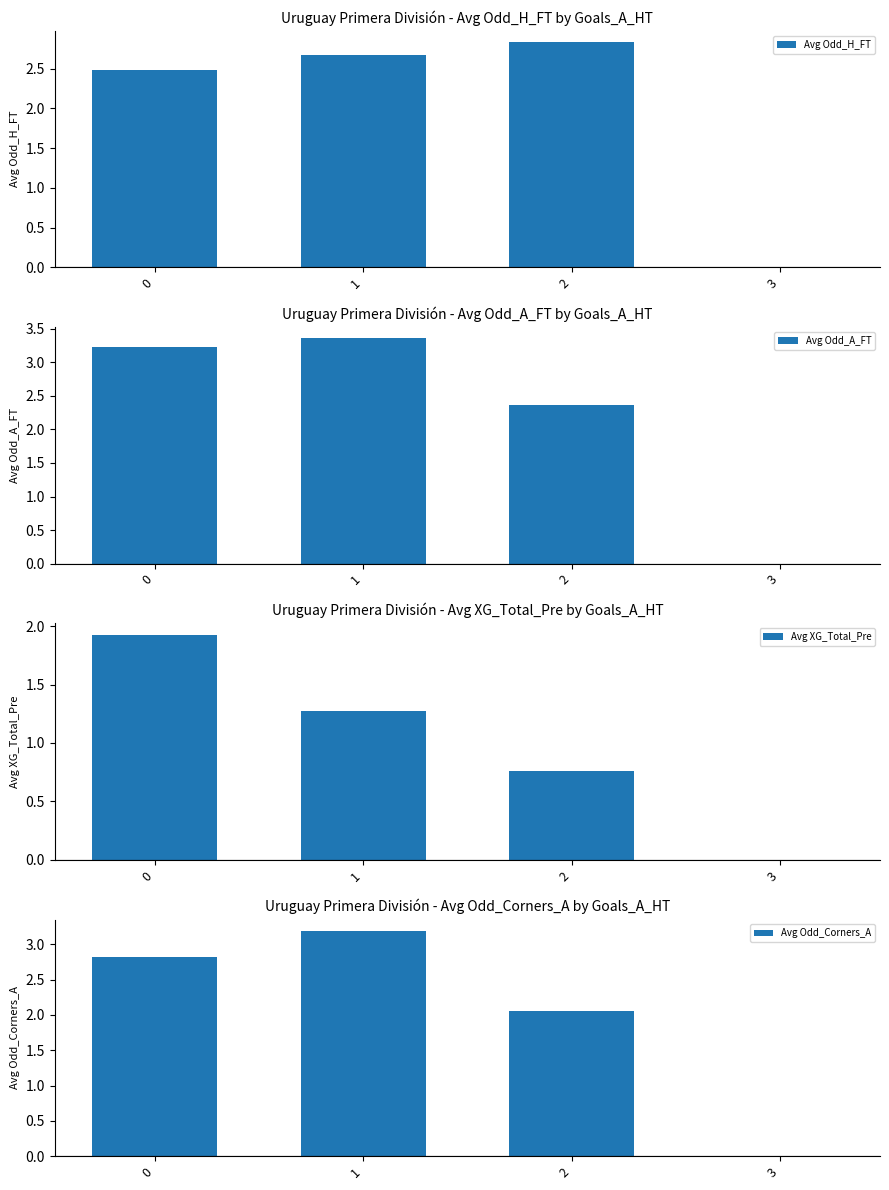

What are all the series names shown in the legend?

Avg Odd_H_FT, Avg Odd_A_FT, Avg XG_Total_Pre, Avg Odd_Corners_A